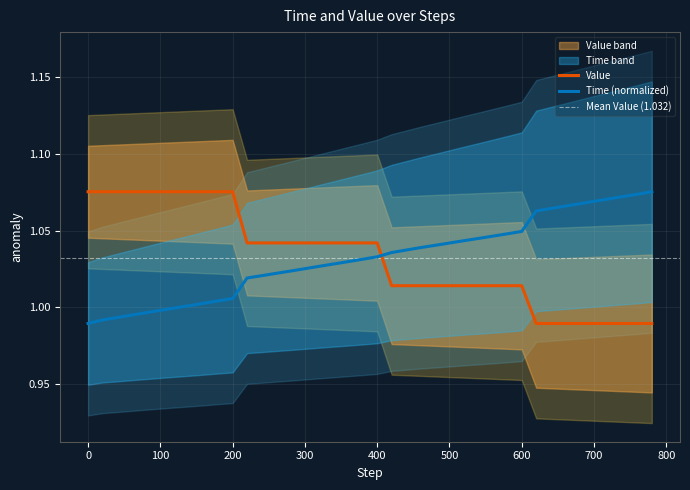

What is the difference between the second highest and second lowest values in the Time series?

0.1